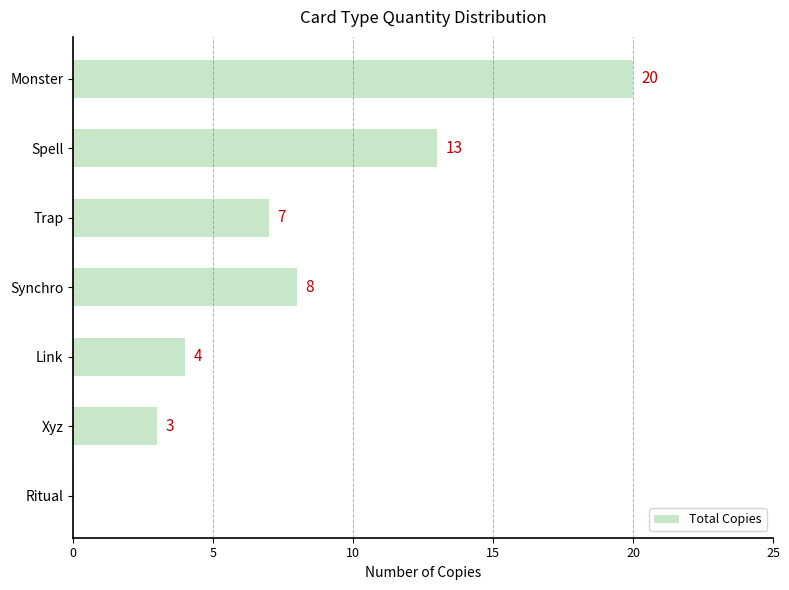

The value at Trap is 2. True or false?

False